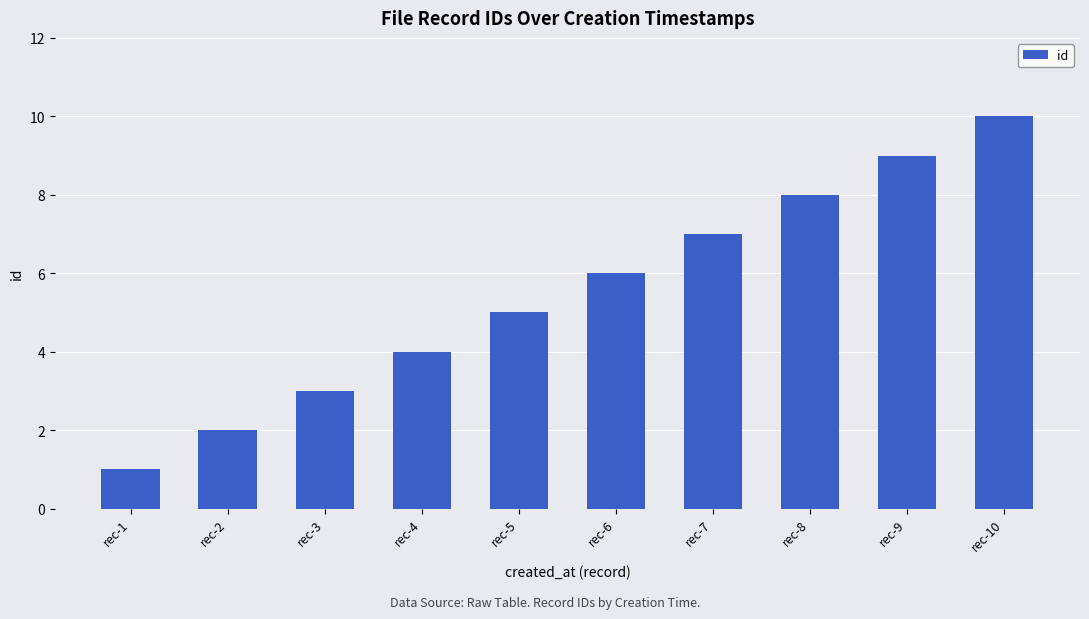

What is the ratio of the value at rec-9 to the value at rec-7?

1.3